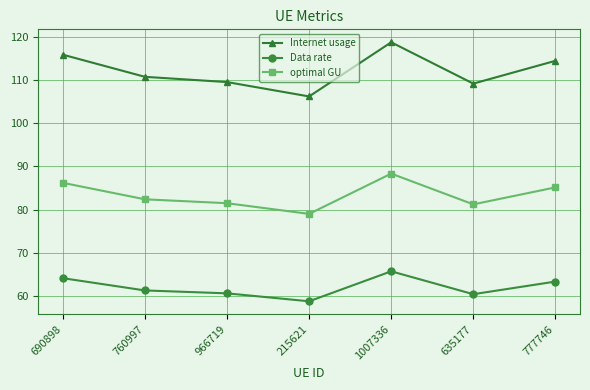

What is the difference between the maximum and minimum values in the Internet usage series?

12.5